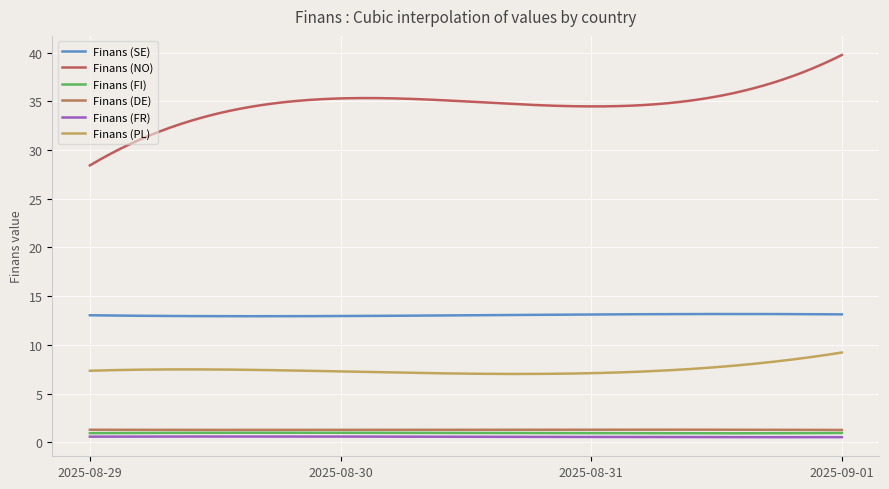

Reading left to right, list all the values displayed in this chart.

Finans (SE): 13.0	13.0	13.1	13.1
Finans (NO): 28.4	35.3	34.5	39.8
Finans (FI): 0.9	1.0	0.9	0.9
Finans (DE): 1.3	1.3	1.3	1.3
Finans (FR): 0.6	0.6	0.5	0.5
Finans (PL): 7.3	7.3	7.1	9.2